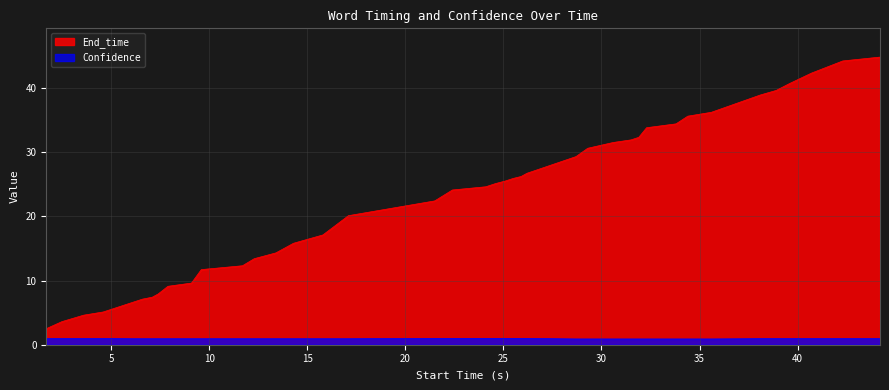

At which label is End_time closest to 23?

21.5